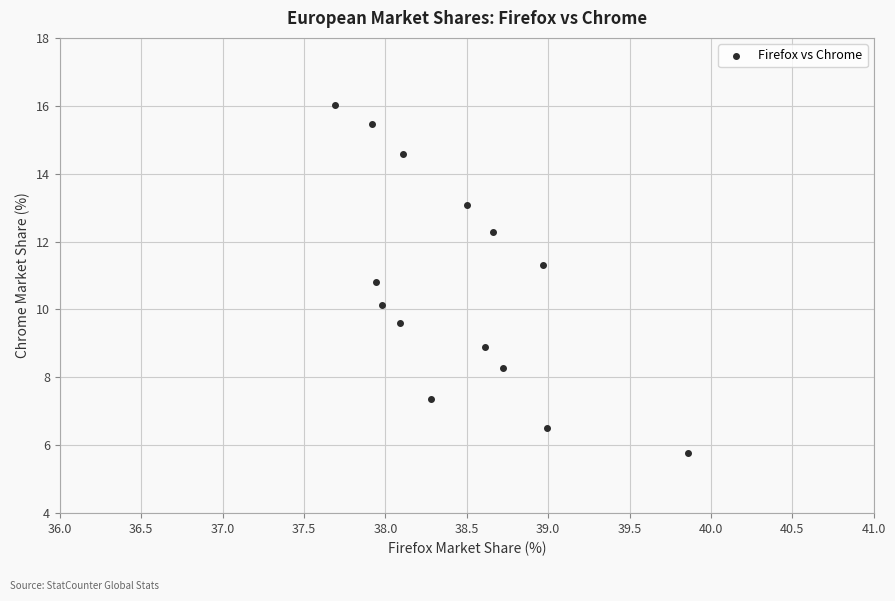

List the coordinates of all points as (Y, X) pairs, reading left to right.

(16.0, 37.7)  (15.5, 37.9)  (10.8, 37.9)  (10.1, 38.0)  (9.6, 38.1)  (14.6, 38.1)  (7.4, 38.3)  (13.1, 38.5)  (8.9, 38.6)  (12.3, 38.7)  (8.3, 38.7)  (11.3, 39.0)  (6.5, 39.0)  (5.8, 39.9)